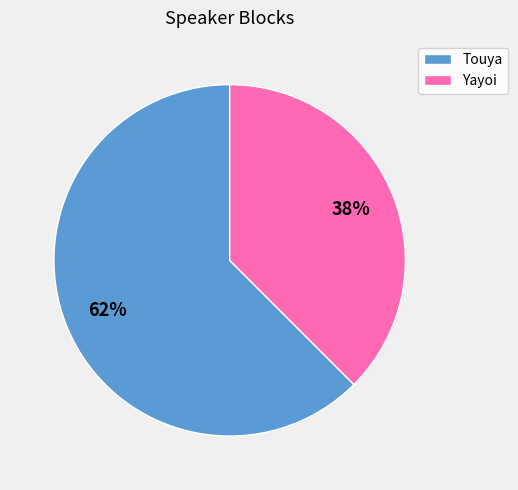

To the nearest percent, what is the average slice percentage?

50%